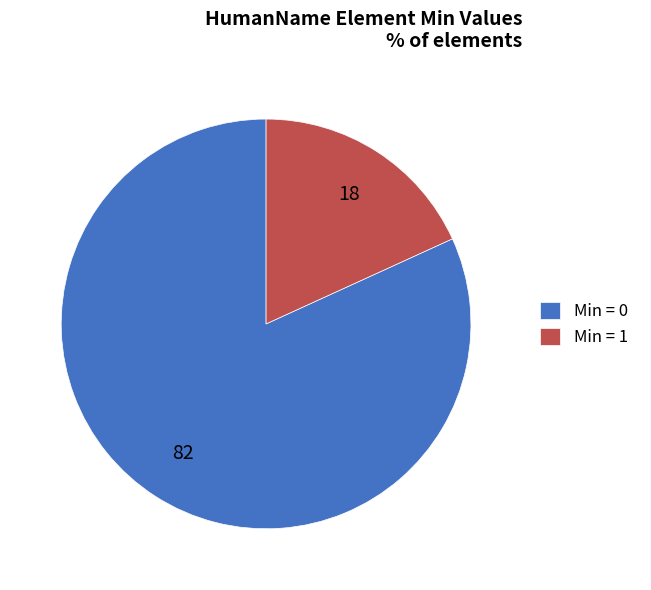

Rank the categories by value from highest to lowest.

Min = 0, Min = 1